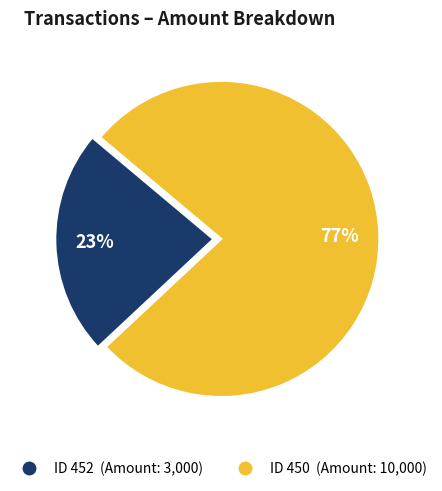

To the nearest percent, what is the difference between the largest and smallest slice percentages?

54%